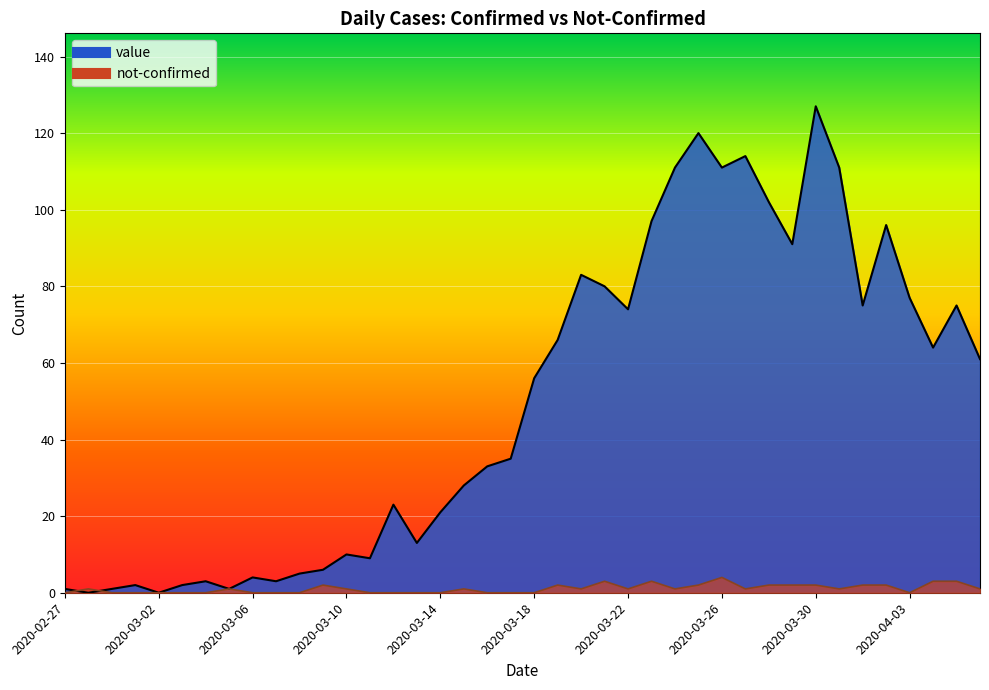

List the labels in order of not-confirmed value, smallest first.

2020-02-27, 2020-02-29, 2020-03-01, 2020-03-02, 2020-03-03, 2020-03-04, 2020-03-06, 2020-03-07, 2020-03-08, 2020-03-11, 2020-03-12, 2020-03-13, 2020-03-14, 2020-03-16, 2020-03-17, 2020-03-18, 2020-04-03, 2020-02-28, 2020-03-05, 2020-03-10, 2020-03-15, 2020-03-20, 2020-03-22, 2020-03-24, 2020-03-27, 2020-03-31, 2020-04-06, 2020-03-09, 2020-03-19, 2020-03-25, 2020-03-28, 2020-03-29, 2020-03-30, 2020-04-01, 2020-04-02, 2020-03-21, 2020-03-23, 2020-04-04, 2020-04-05, 2020-03-26